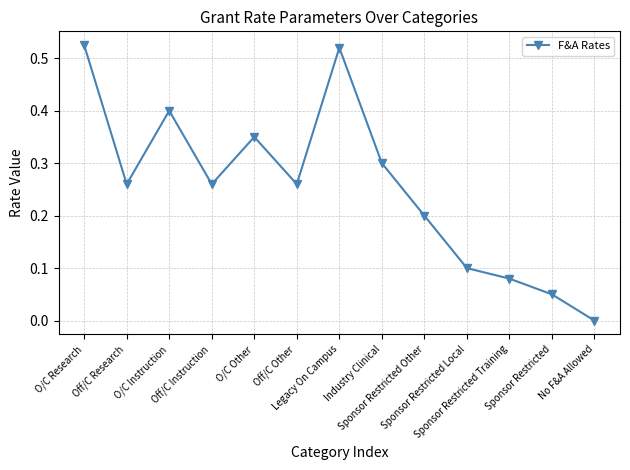

How many interior local valleys (lower than both neighbors) does the data have?

3